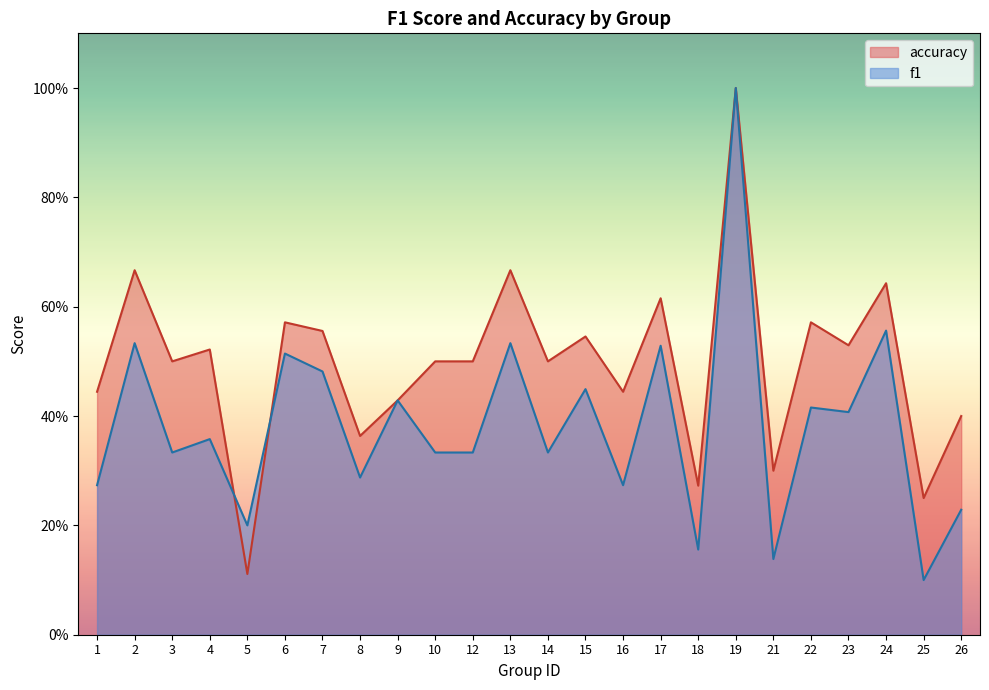

Where is accuracy nearest to the value 0?

5